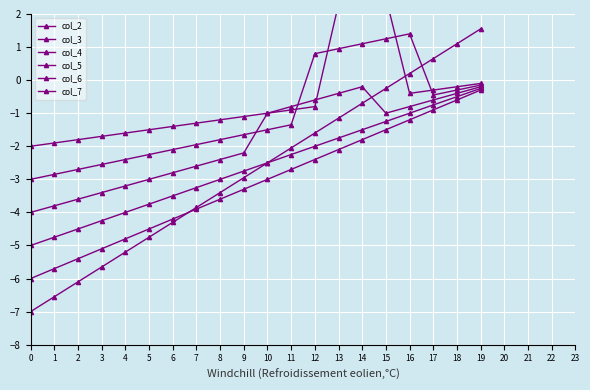

Where does the col_4 series first go above -2?

13